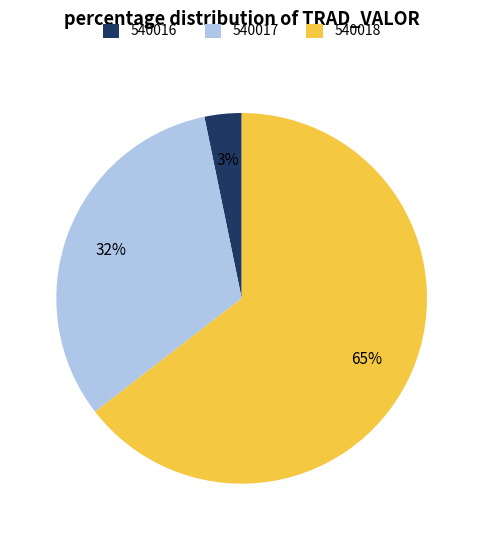

Is the sum of 540017 and 540018 greater than half?

Yes